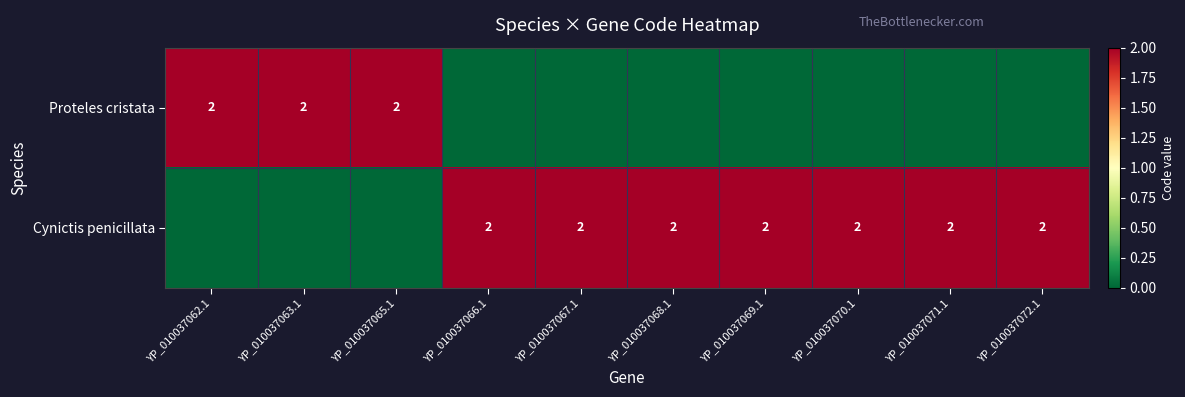

The value of Proteles cristata at YP_010037063.1 is 2. True or false?

True